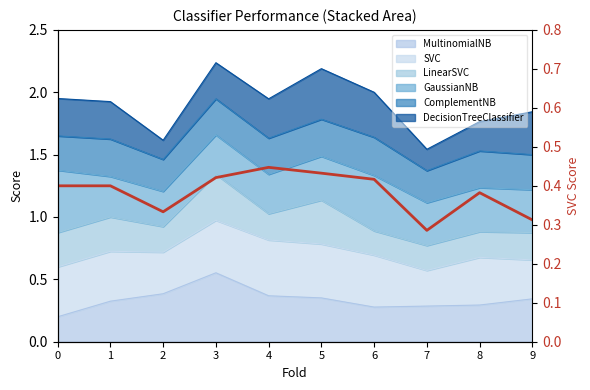

What is the average value?

0.4